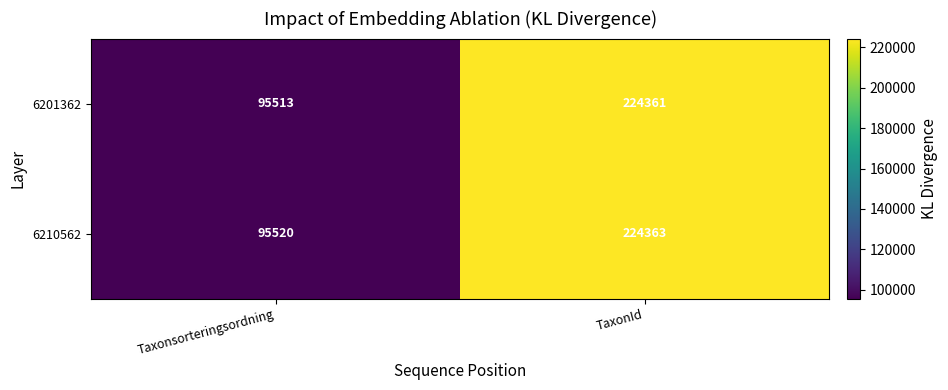

What is the difference between the maximum and minimum values in the 6201362 series?

128848